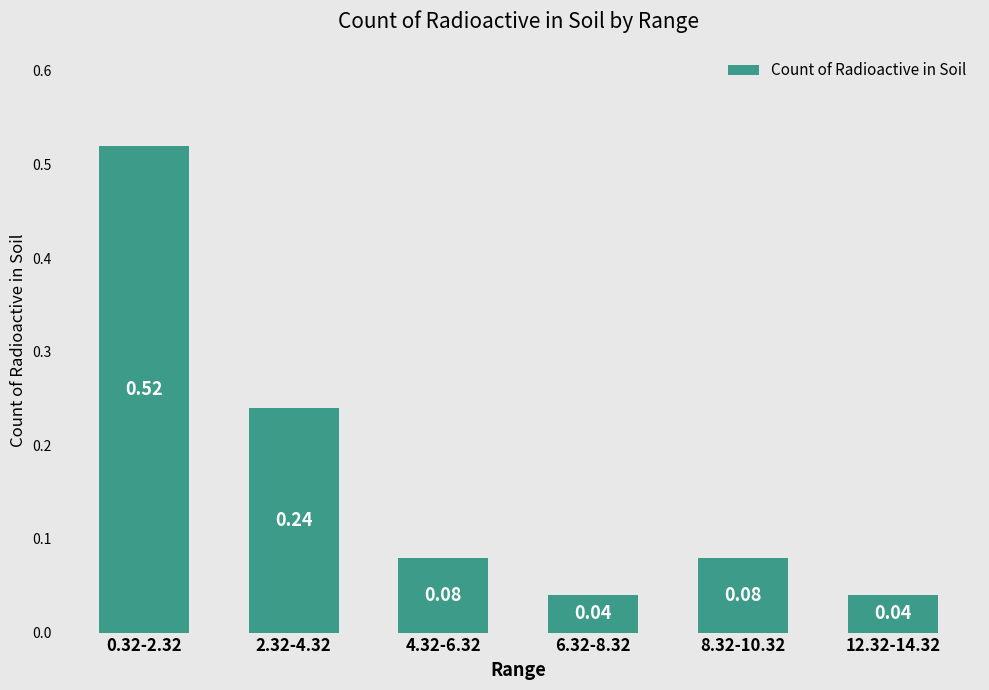

Between 2.32-4.32 and 12.32-14.32, which is larger?

2.32-4.32